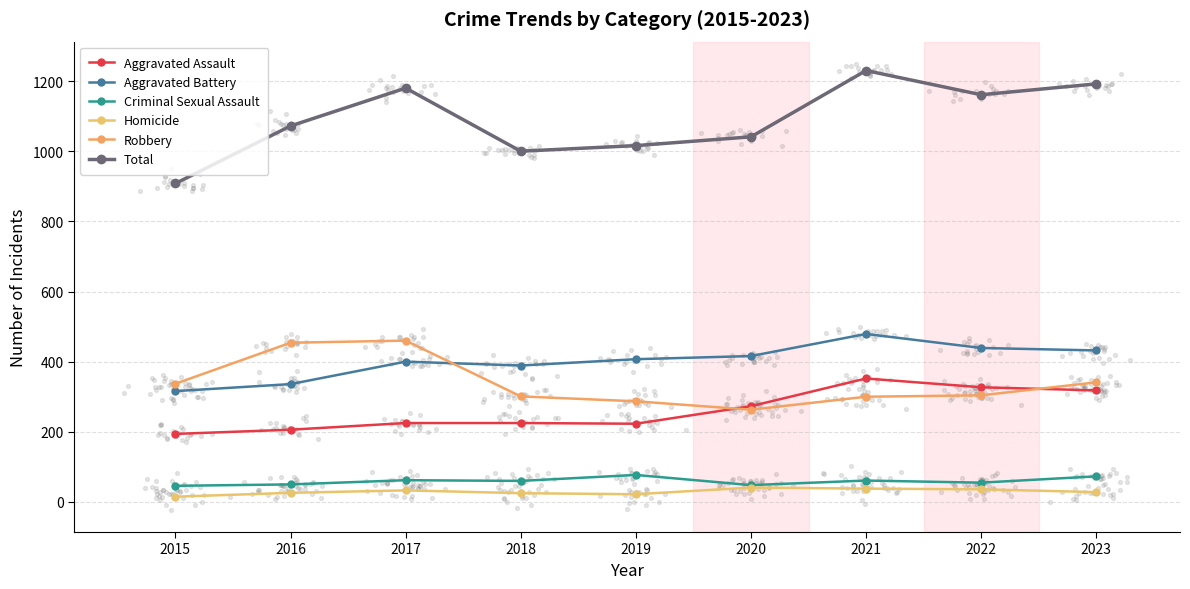

Which series has the largest total across all categories?

Total